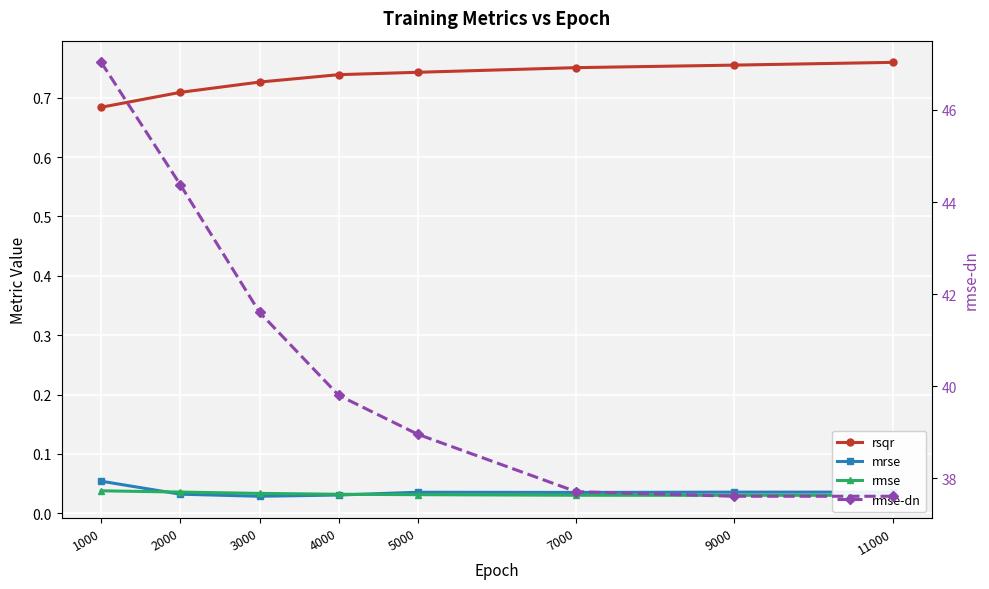

Is it true that rmse equals 0.0 at 11000?

False